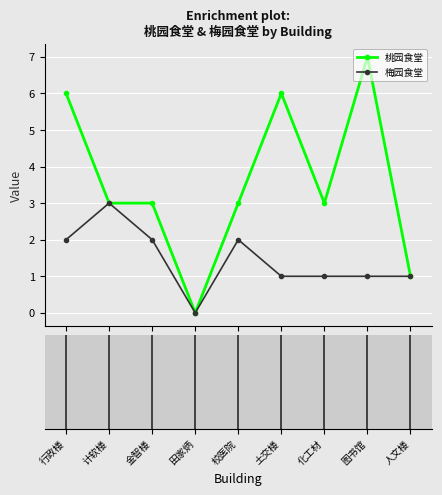

What is the highest value of the 梅园食堂 series?

3